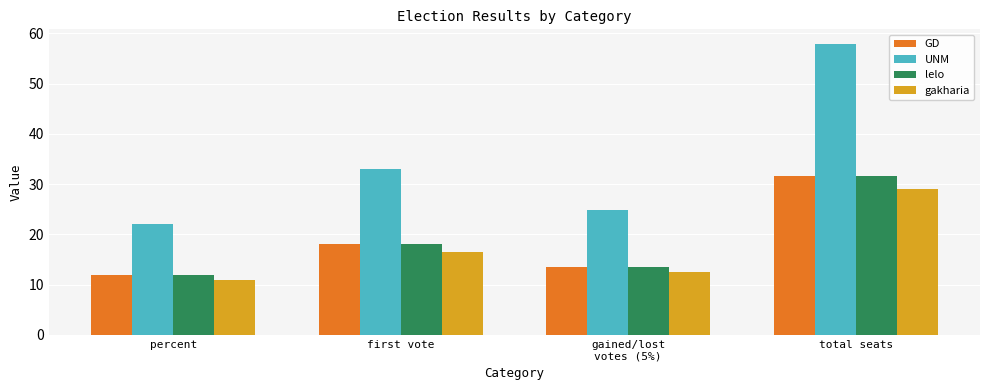

The GD series shows 12.0 at percent. True or false?

True